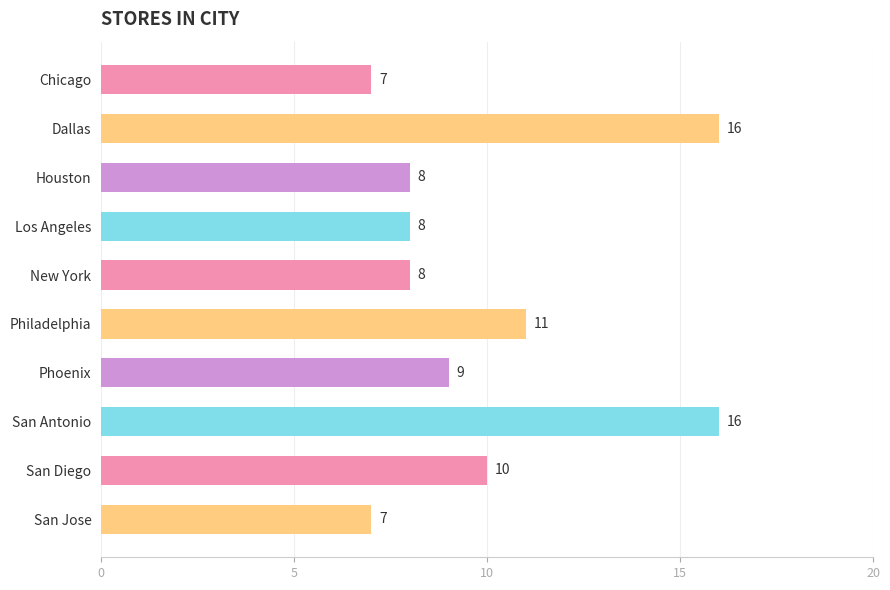

Reading bottom to top, what are all the values shown in this chart?

7	10	16	9	11	8	8	8	16	7